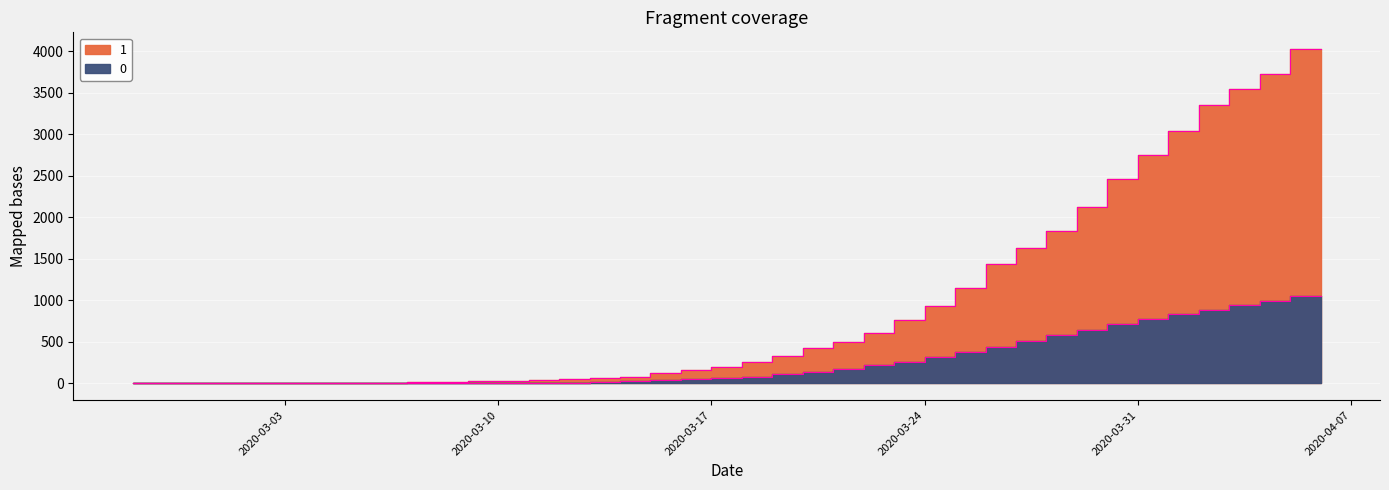

What value does the 1 series have at 2020-03-10?

27